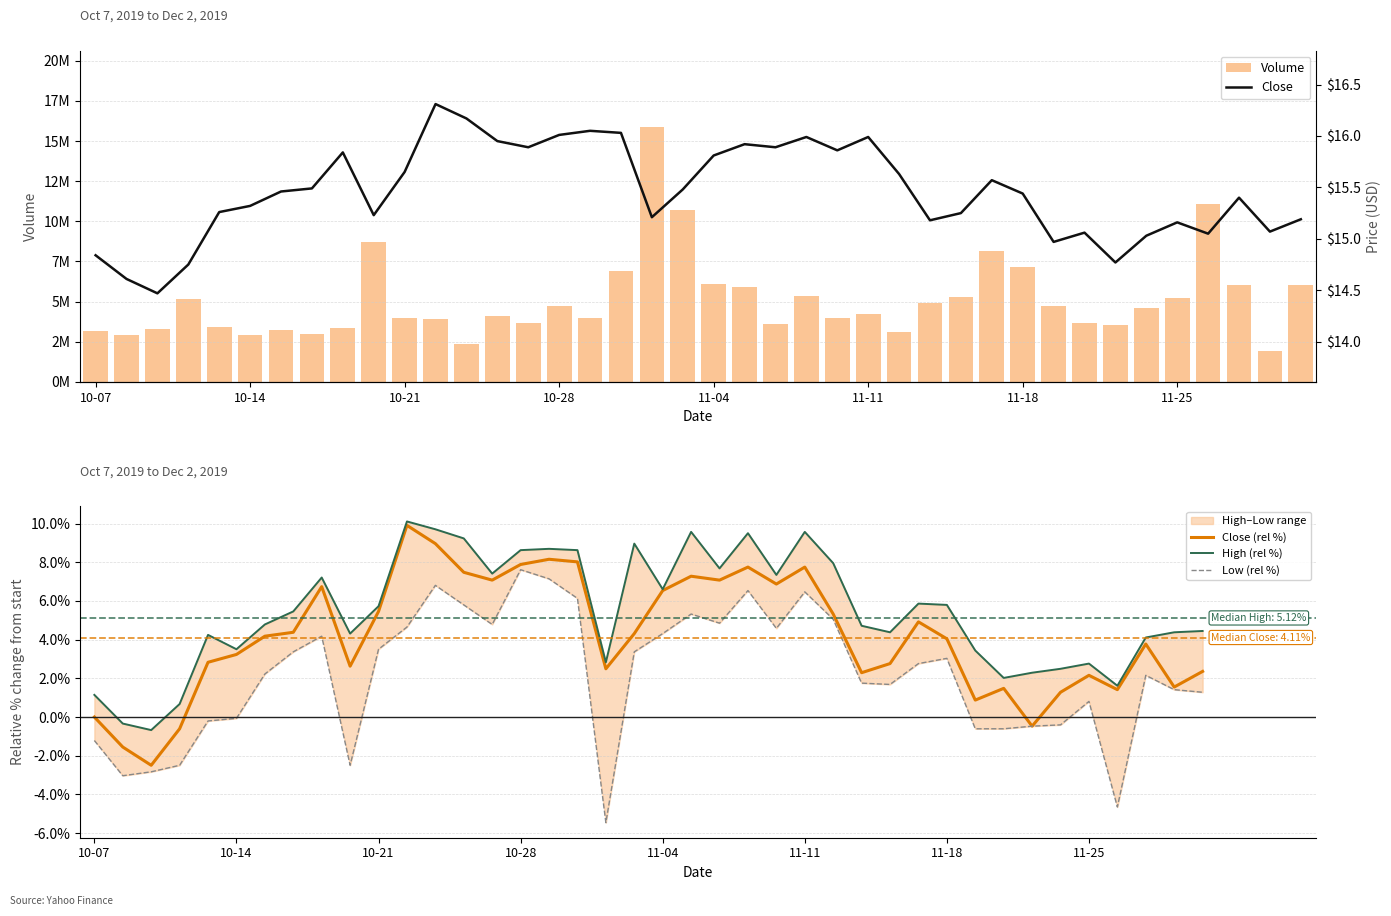

Is the value of High (rel %) at 28 greater than the value of Close at 36?

No